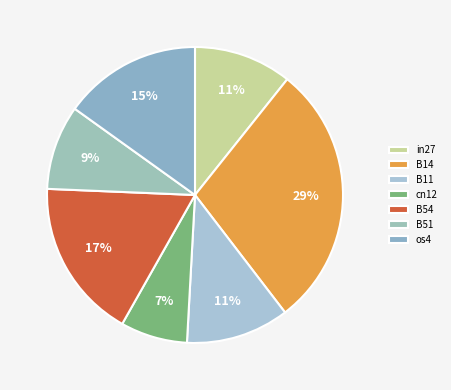

To the nearest percent, what portion does in27 represent?

11%